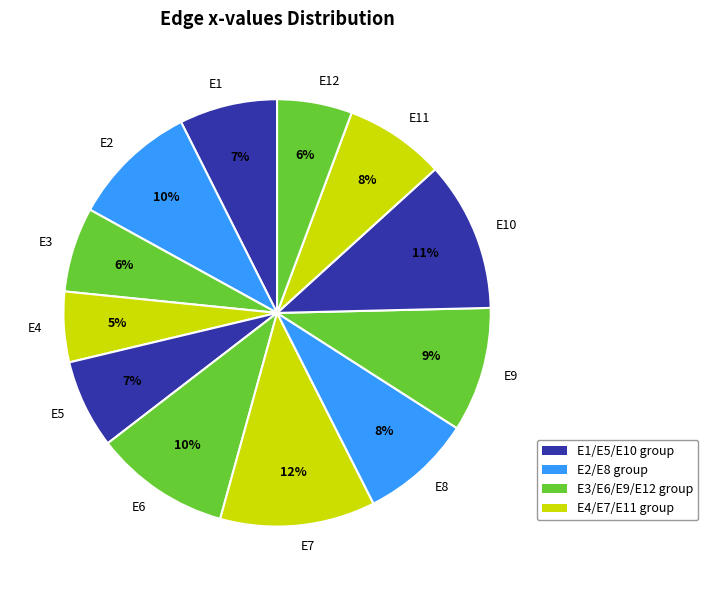

To the nearest percent, what is the combined percentage of E3 and E7?

18%